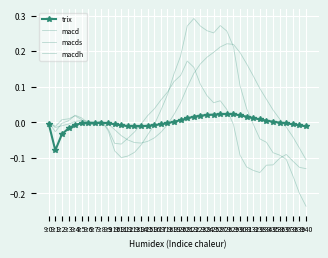

True or false: trix has more than 1 points higher than both neighbors.

True